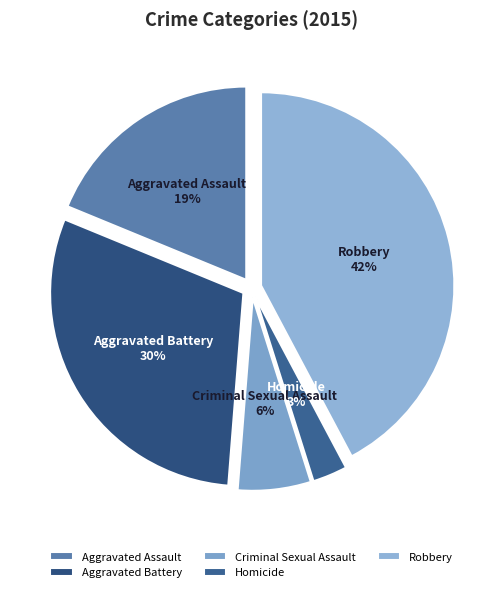

Is the sum of Aggravated Battery and Criminal Sexual Assault greater than half?

No